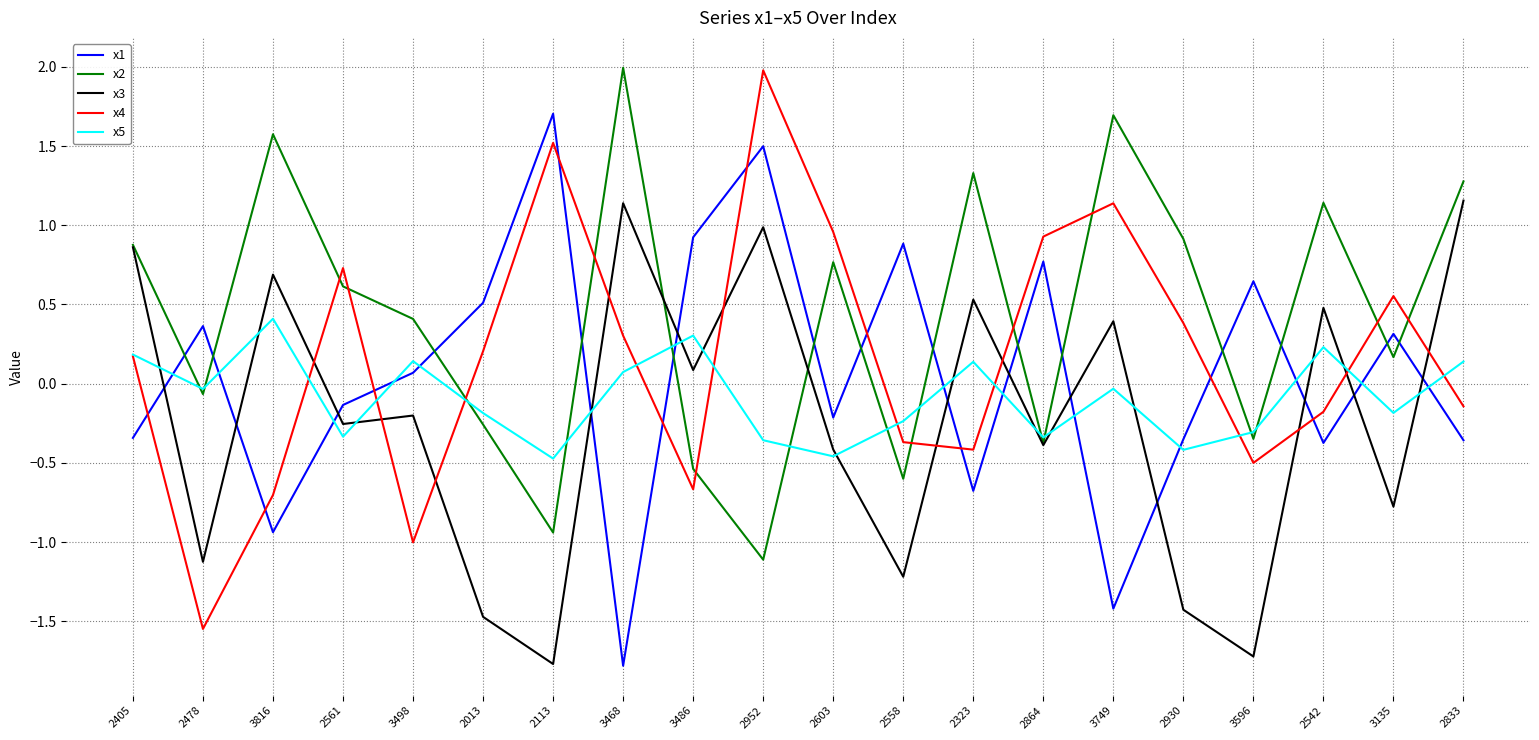

What is the minimum value for x3?

-1.8